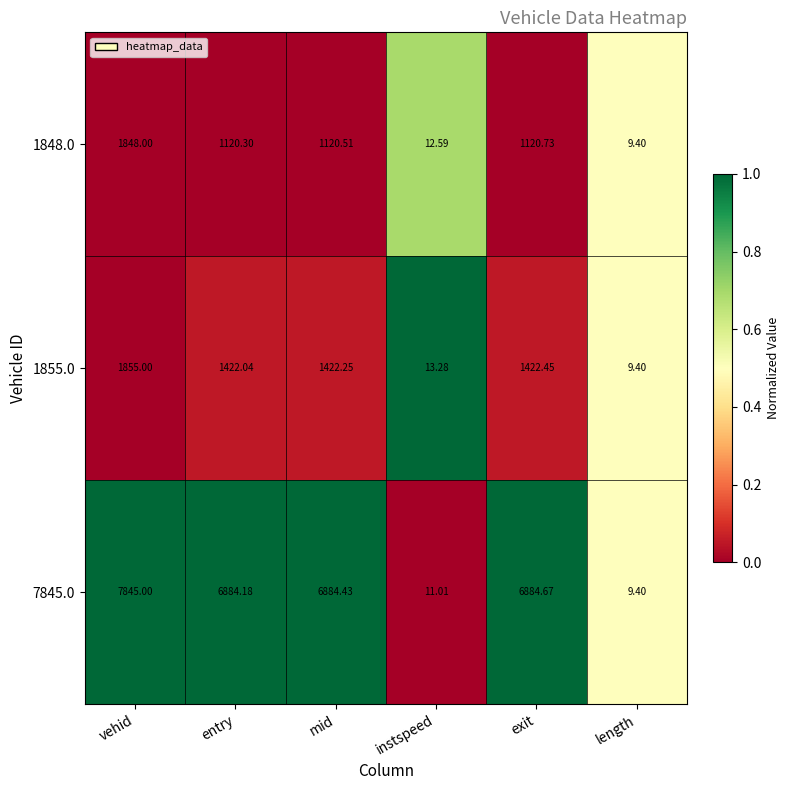

Count the number of categories in the chart.

6